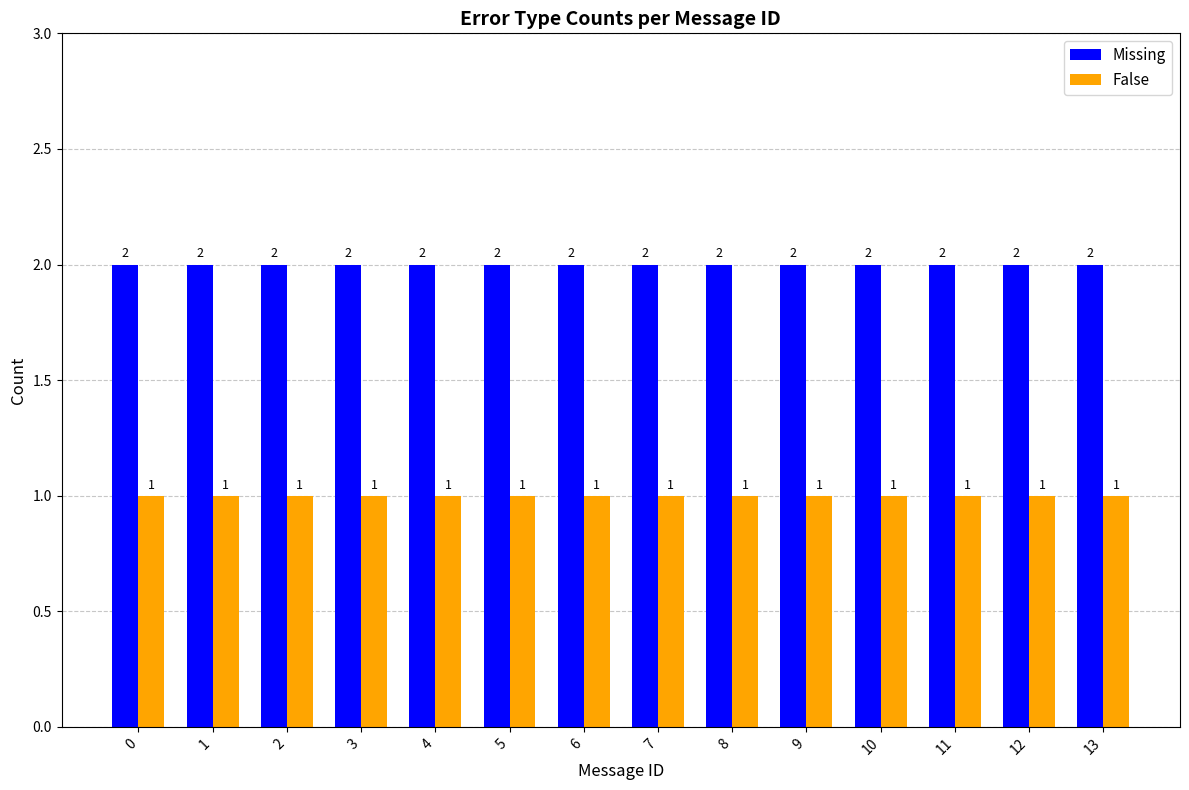

Is the value of False at 13 greater than the value of Missing at 3?

No